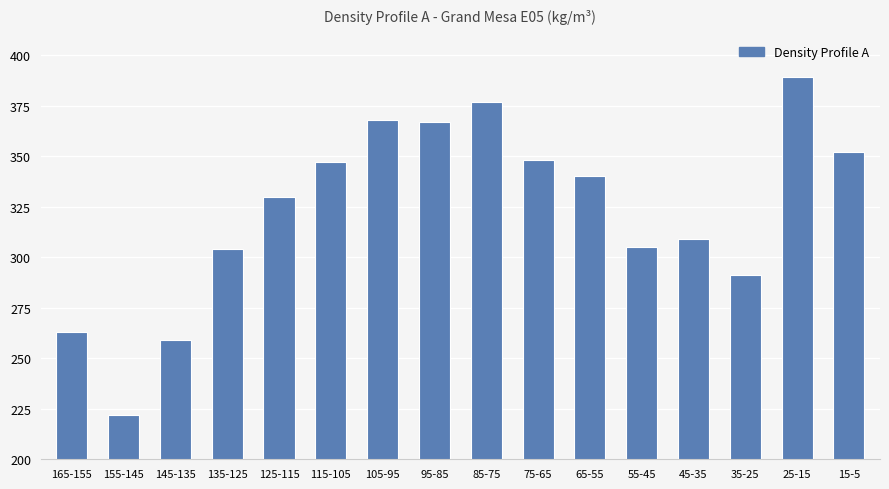

What is the greatest value displayed?

389